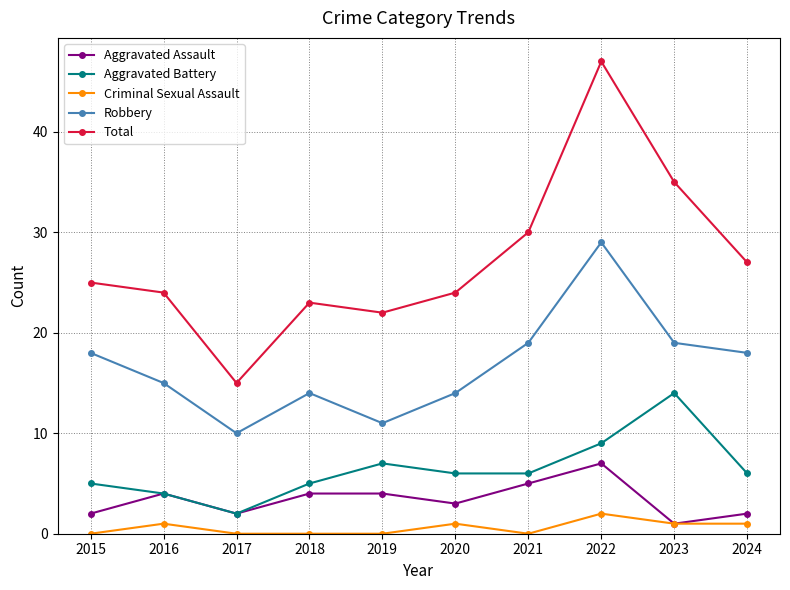

True or false: Criminal Sexual Assault has more than 0 interior local peaks.

True